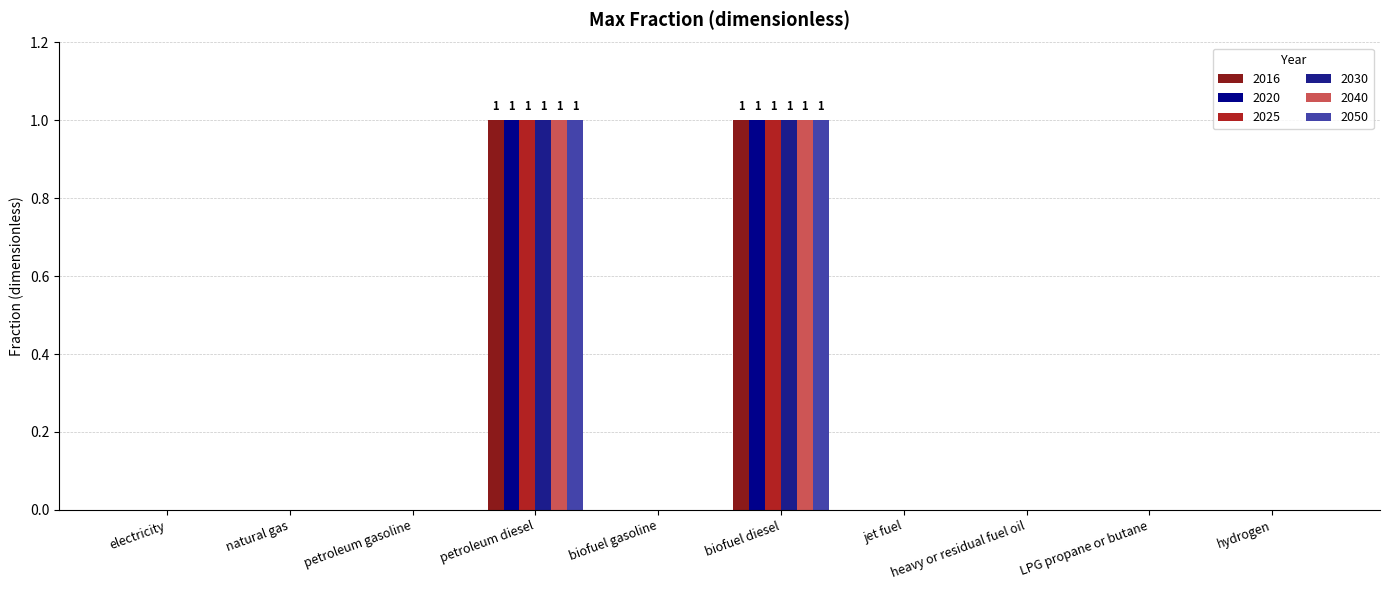

What is the label of the 7th bar from the left?

jet fuel